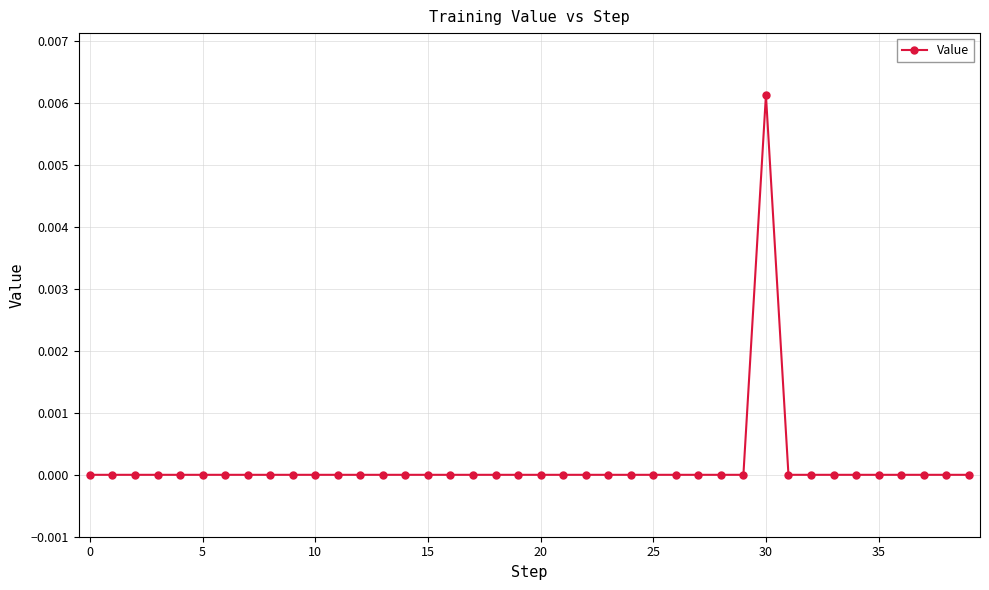

Which label corresponds to the largest value in the chart?

30